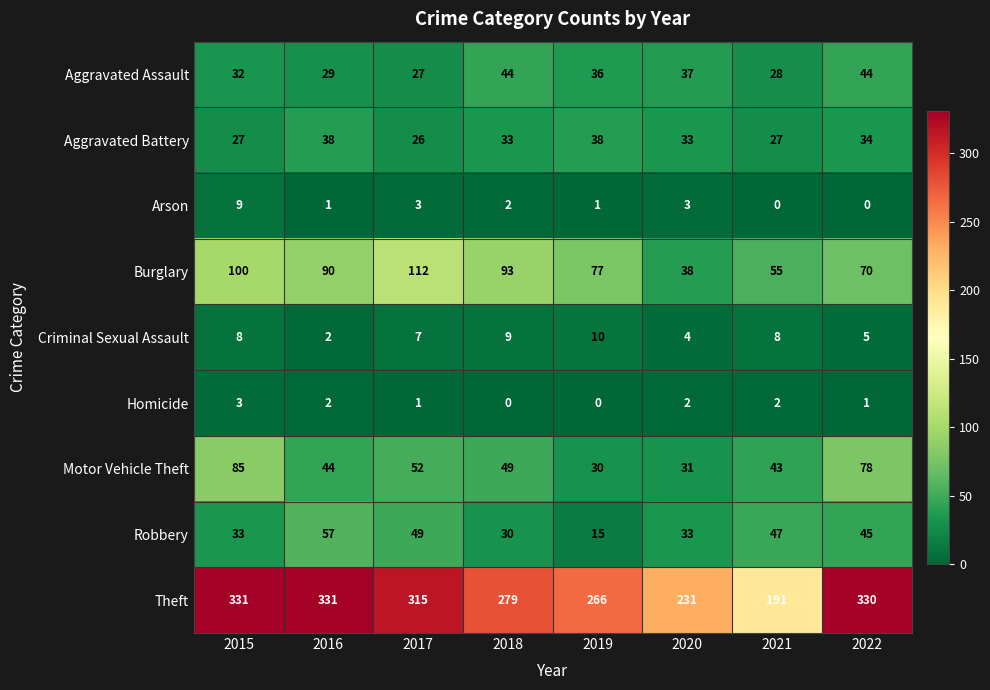

Is it true that Aggravated Assault equals 56 at 2015?

False